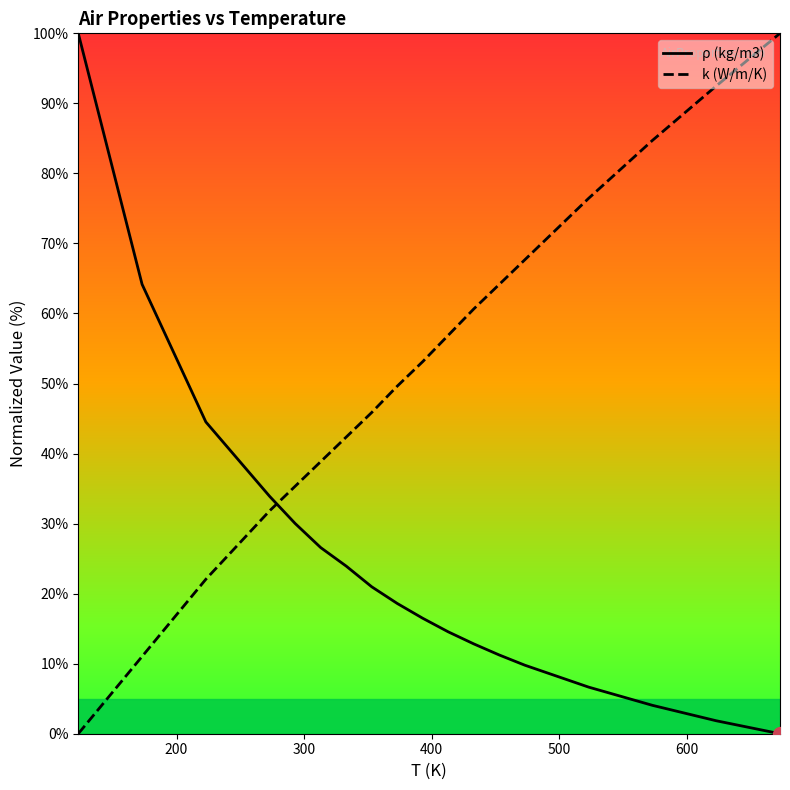

At how many categories does at least one series exceed 46?

12